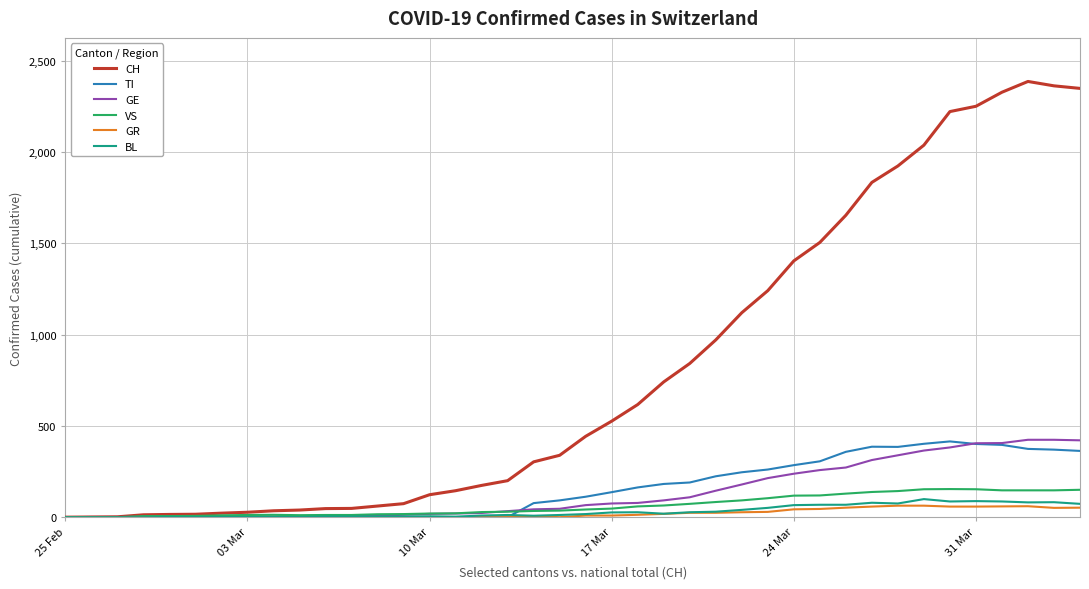

What is the maximum value shown in the chart?

2387